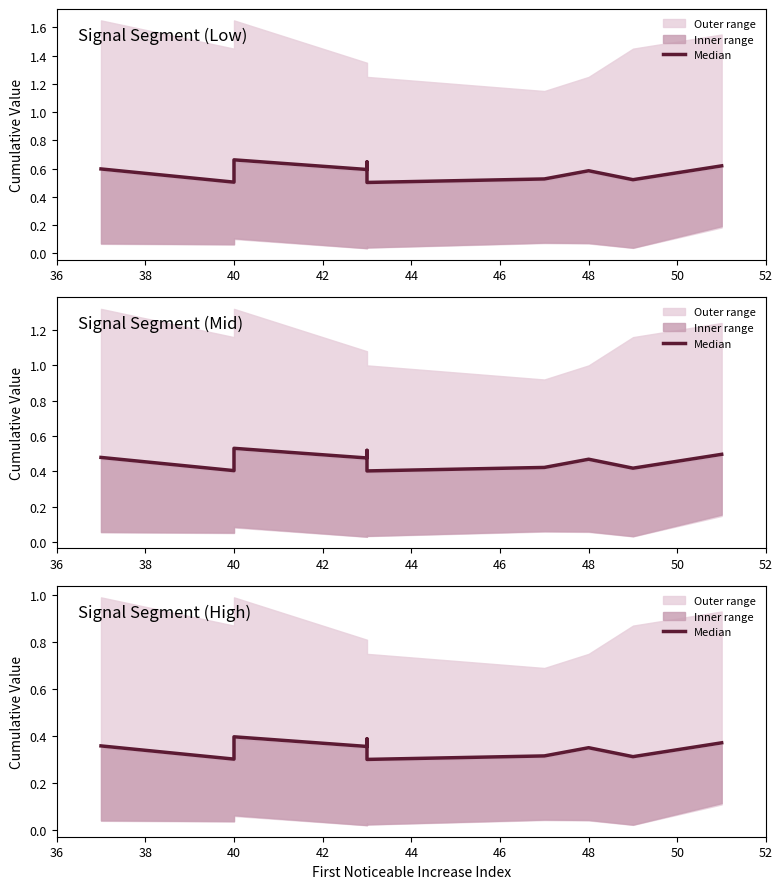

What position from the left is 38?

2